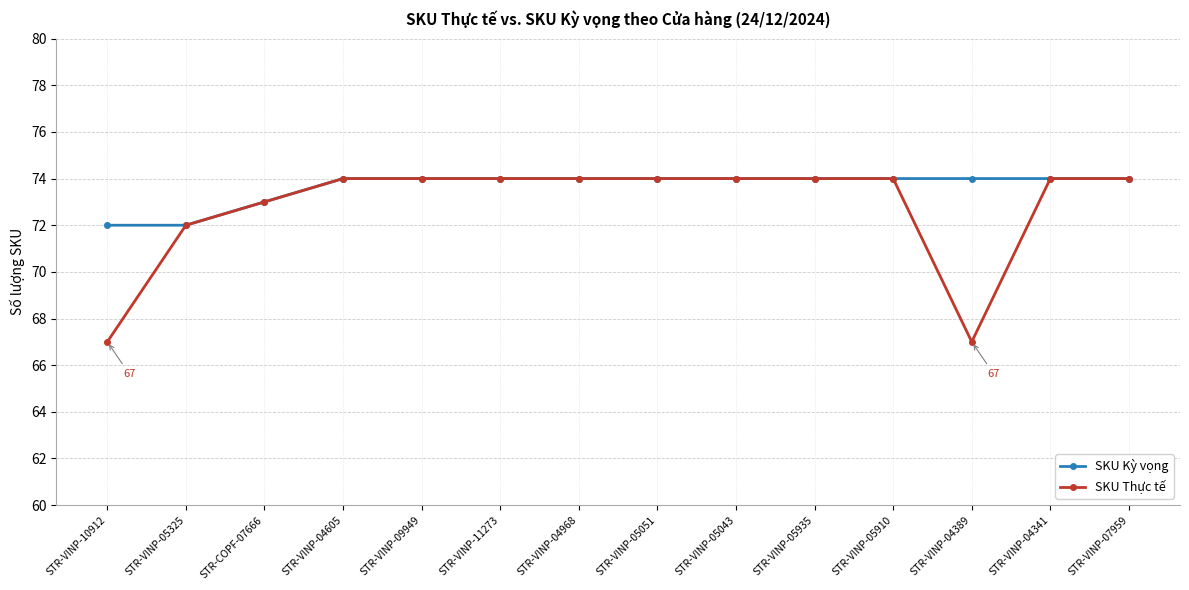

True or false: SKU Thực tế has a value of 128 at STR-VINP-05935.

False